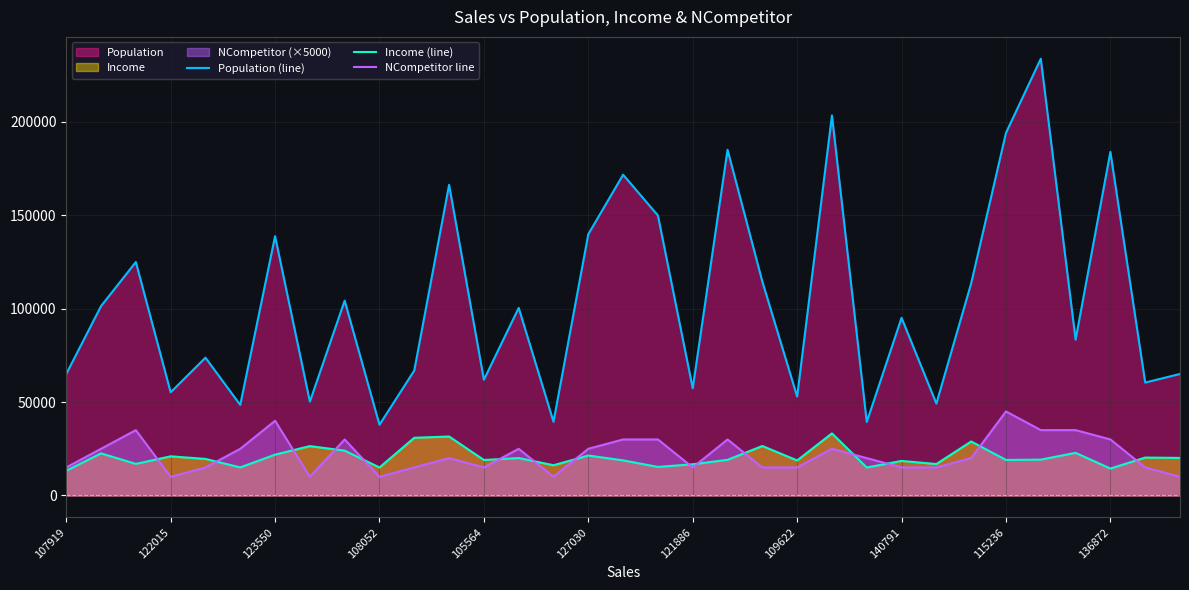

True or false: Income (line) and Population (line) cross at least once.

False